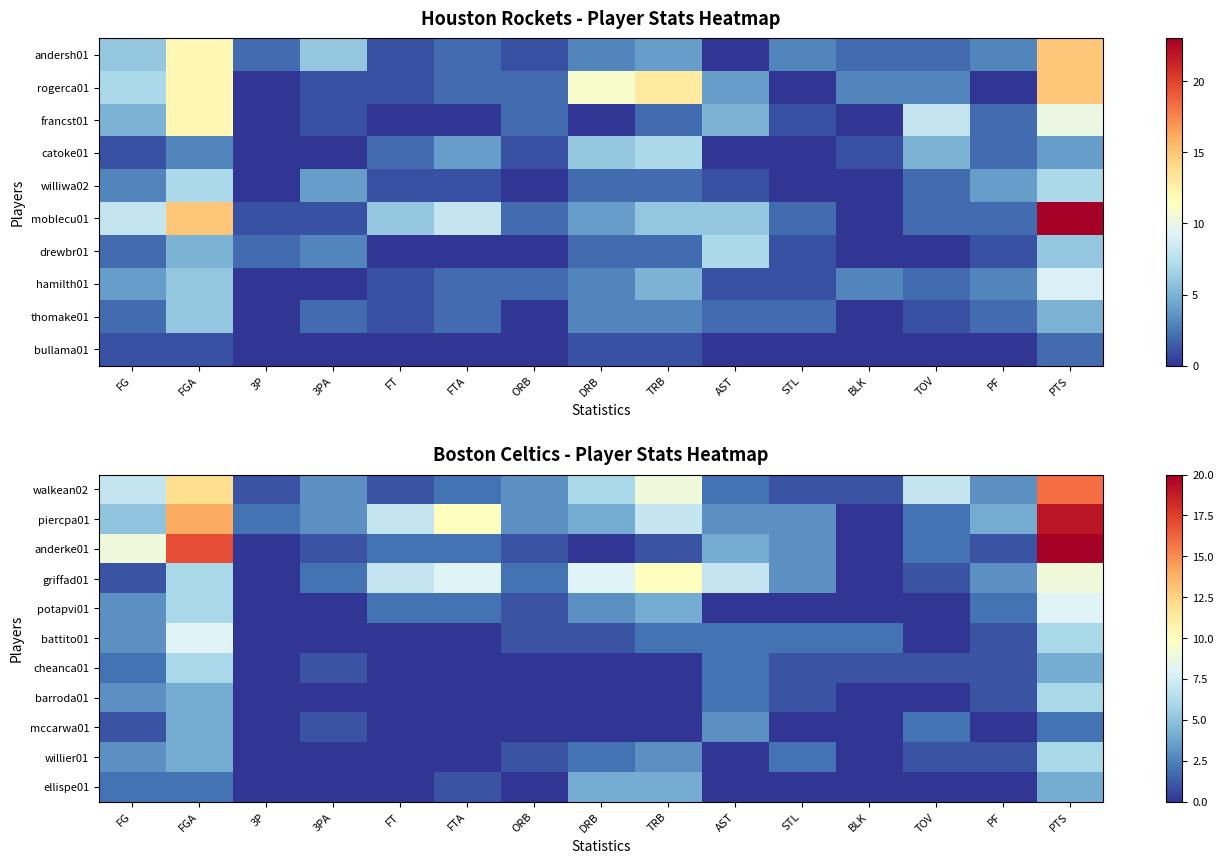

What is the difference between the maximum and minimum values in the piercpa01 series?

19